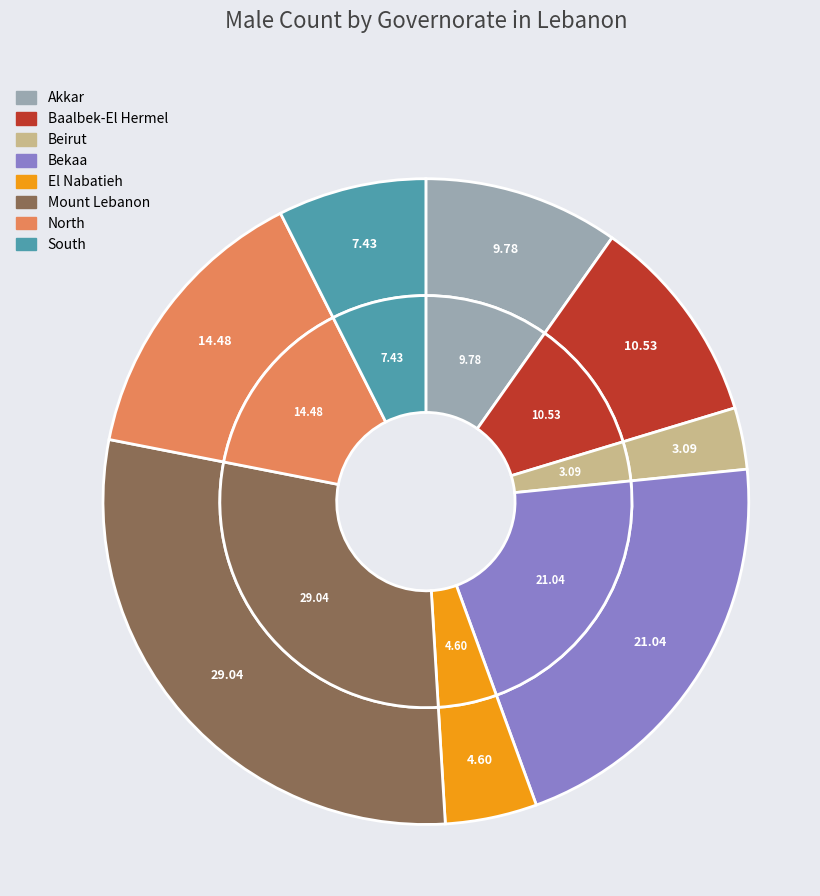

Is South the majority of the pie?

No